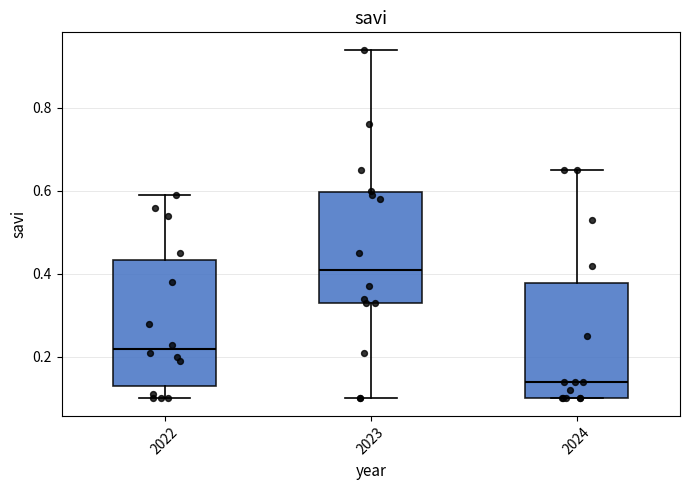

Reading left to right, read every box against the y-axis: the position of its median line, the range the box covers, and the ends of its whiskers. The values are not printed on the chart, so give them approximately, as read against the axis.

2022: median 0.22, box 0.14 to 0.44, whiskers 0.10 to 0.60
2023: median 0.42, box 0.34 to 0.60, whiskers 0.10 to 0.94
2024: median 0.14, box 0.10 to 0.38, whiskers 0.10 to 0.66